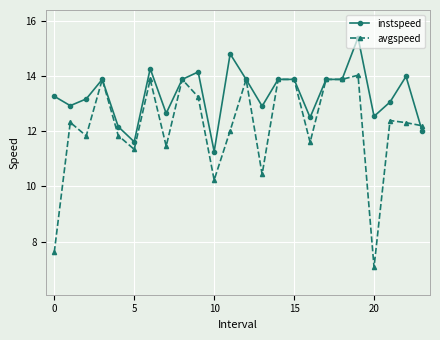

What is the smallest value displayed?

7.1